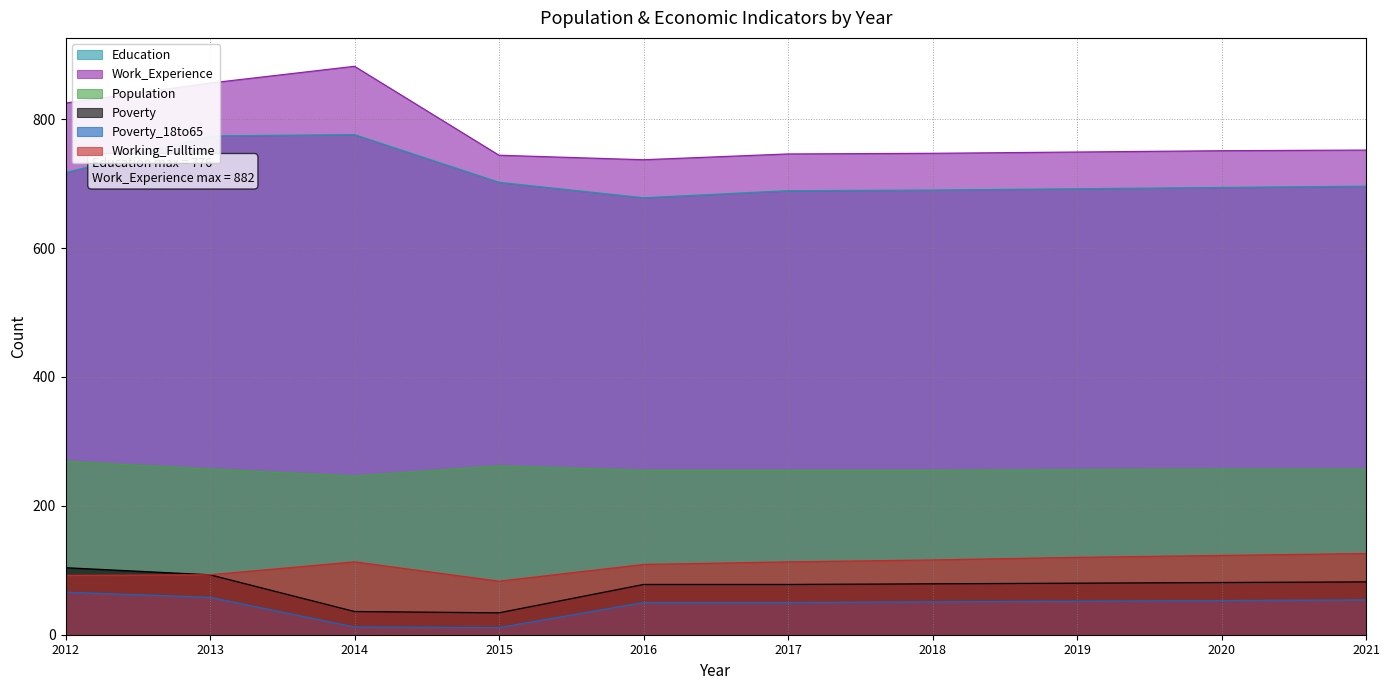

List the series in order of their peak value, highest first.

Work_Experience, Education, Population, Working_Fulltime, Poverty, Poverty_18to65